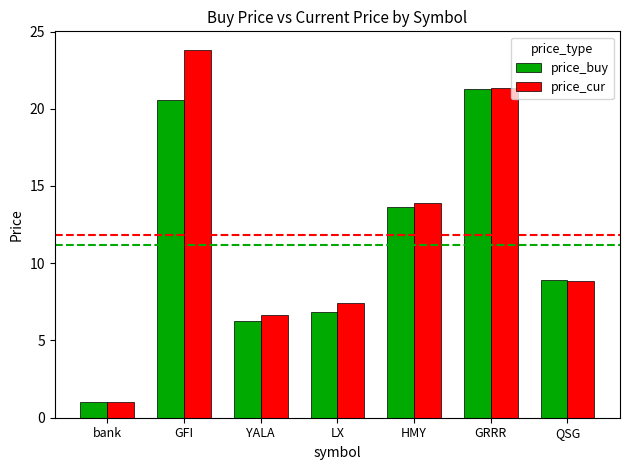

What is the highest value of the price_cur series?

23.8